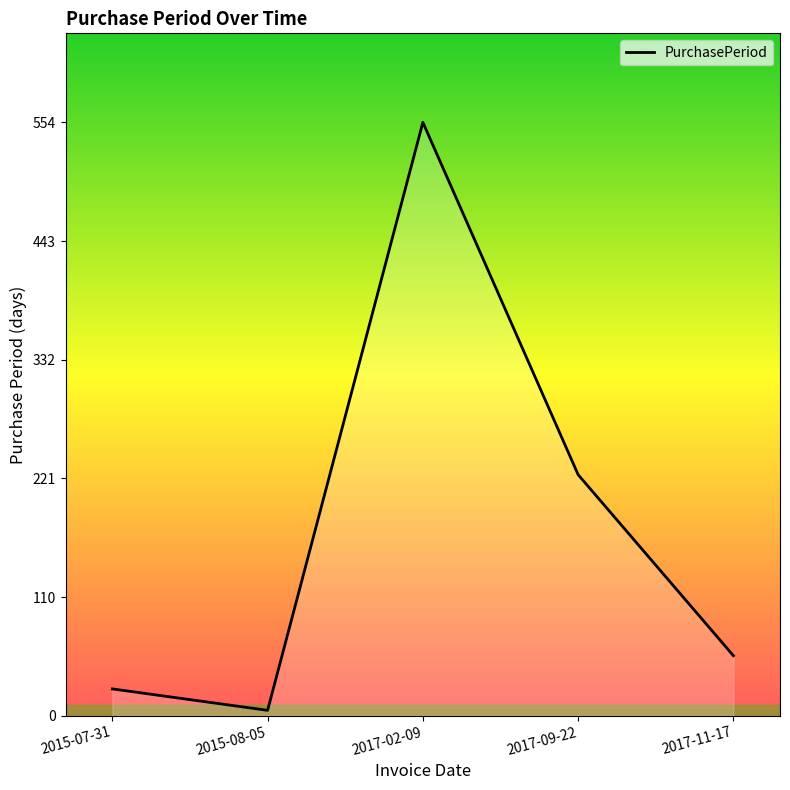

Reading left to right, extract all data points from this chart.

2015-07-31=25	2015-08-05=5	2017-02-09=554	2017-09-22=225	2017-11-17=56